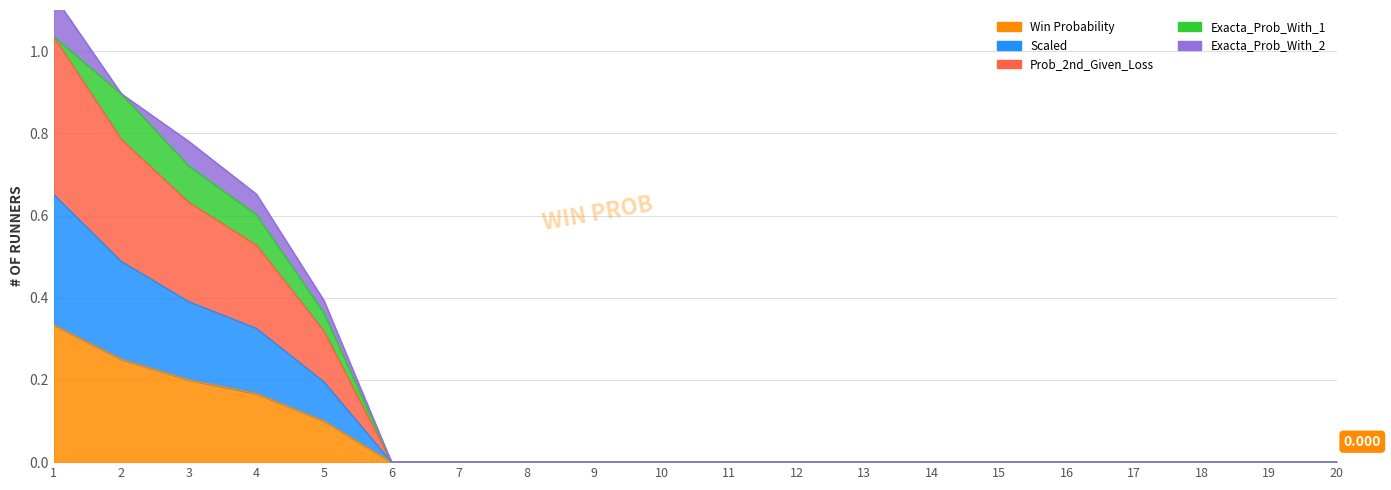

Which series has the largest total across all categories?

Prob_2nd_Given_Loss